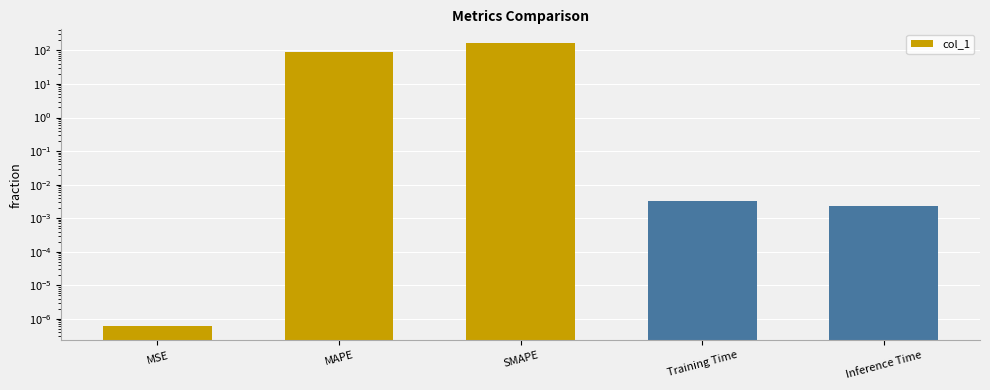

What is the sum of all values?

249.9